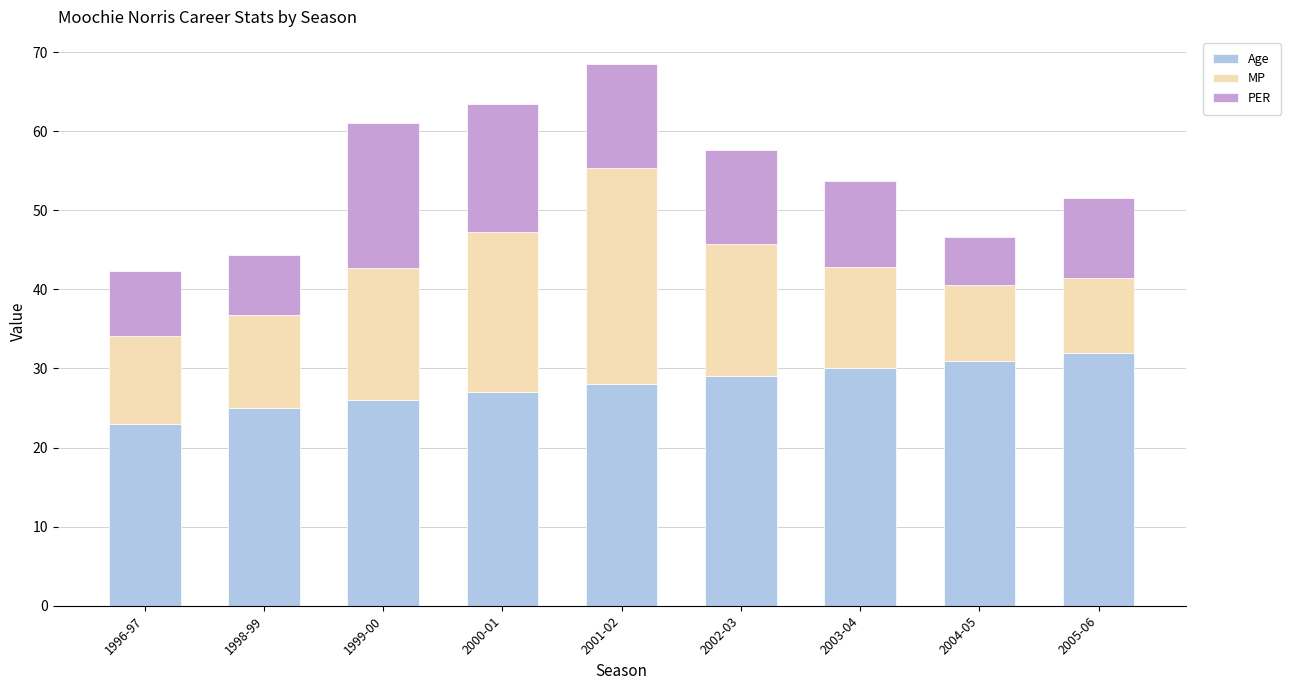

What is the total value across all series at 2005-06?

51.5